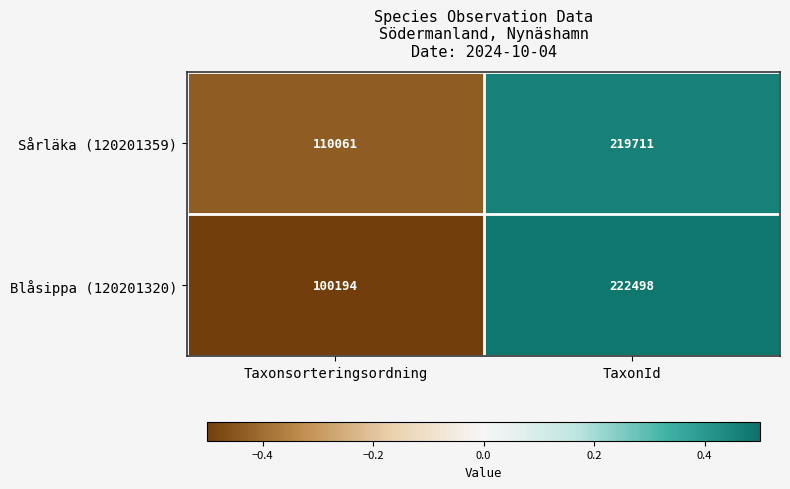

Between Taxonsorteringsordning and TaxonId, which series saw the biggest shift?

Blåsippa (120201320)